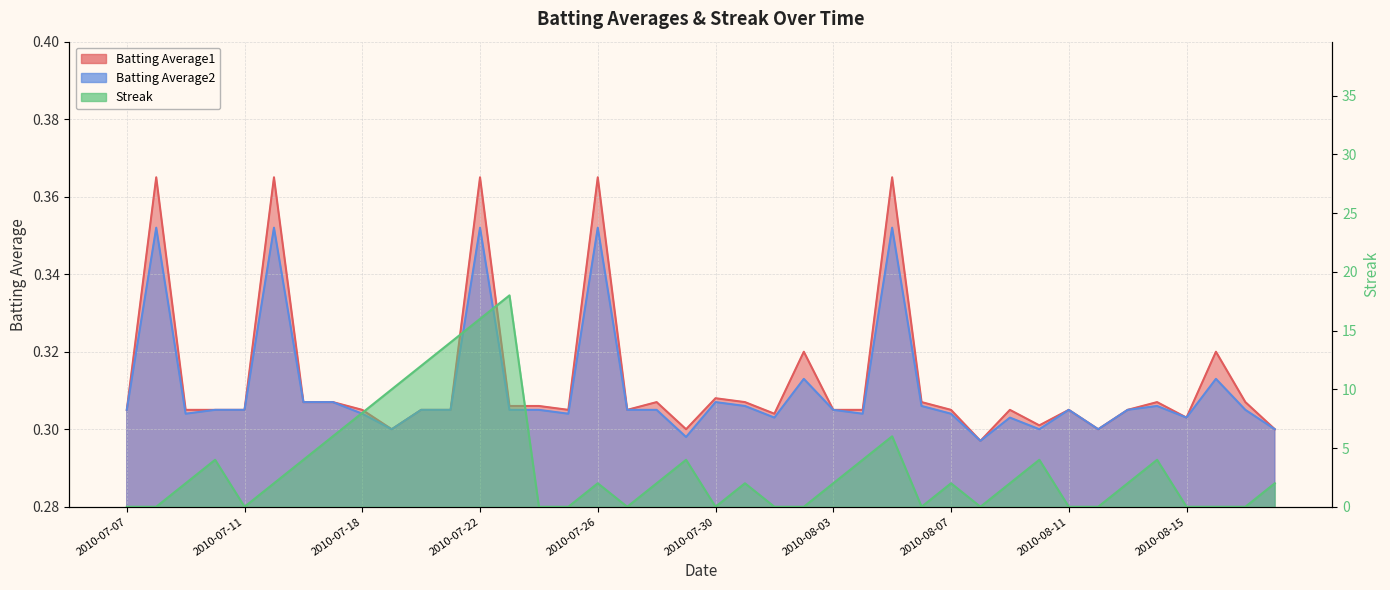

What is the label of the 1st point from the right?

2010-08-18